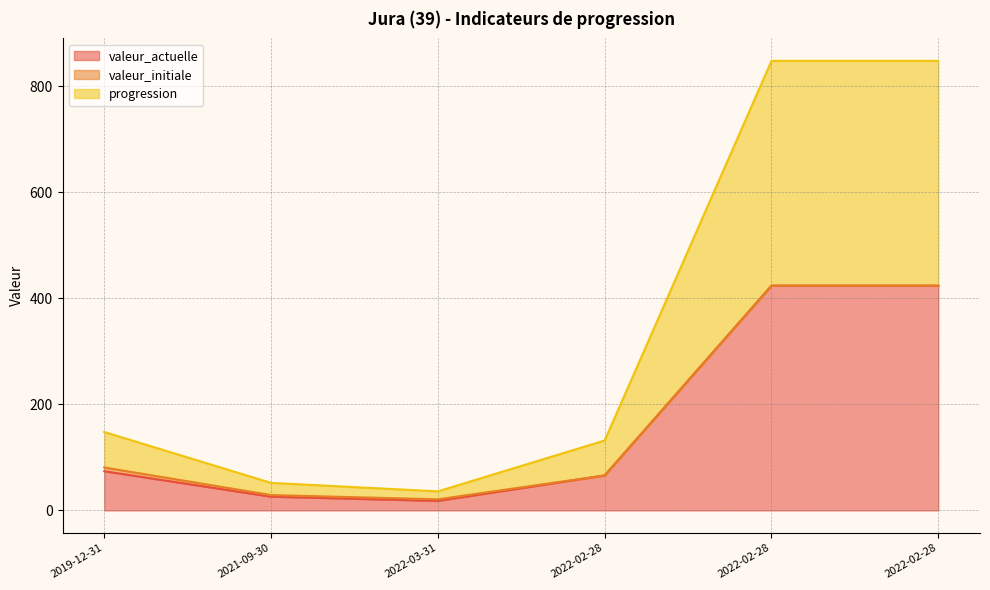

What is the maximum value shown in the chart?

848